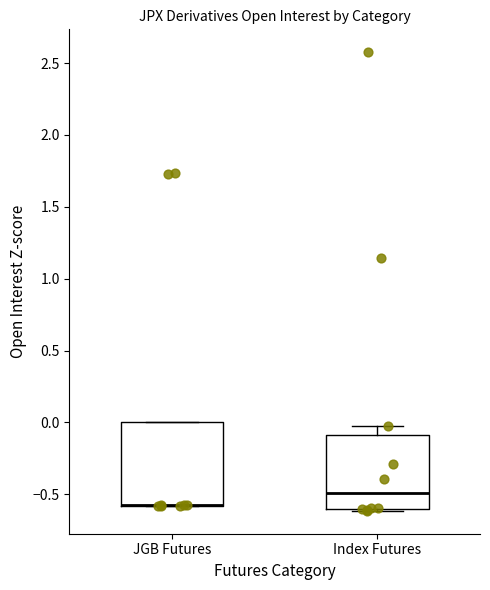

Which box is the tallest, from its lower edge to its upper edge?

JGB Futures